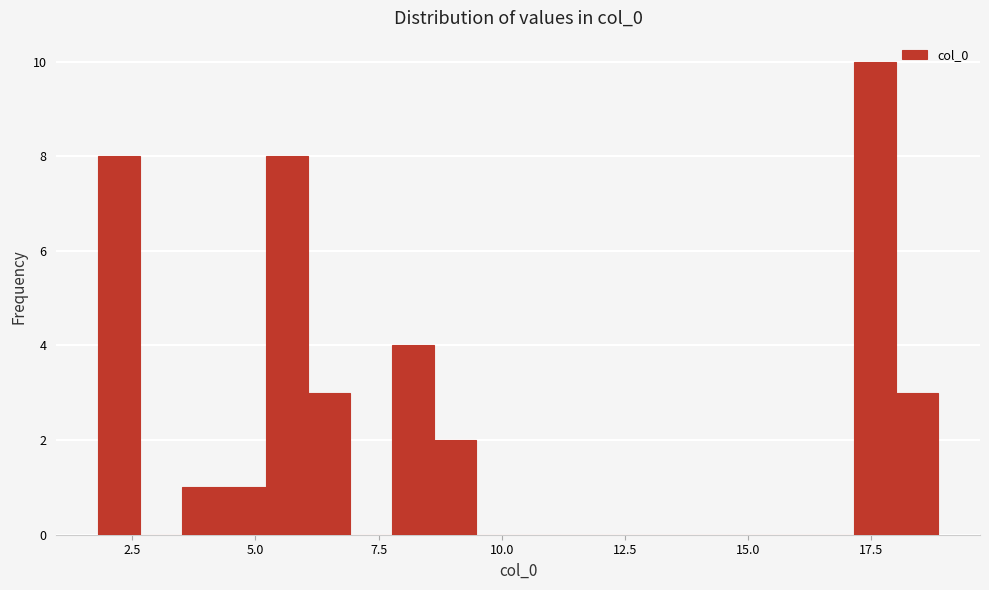

Around what value on the x-axis is the tallest bar? Give the approximate position of its centre, as read against the axis.

17.5